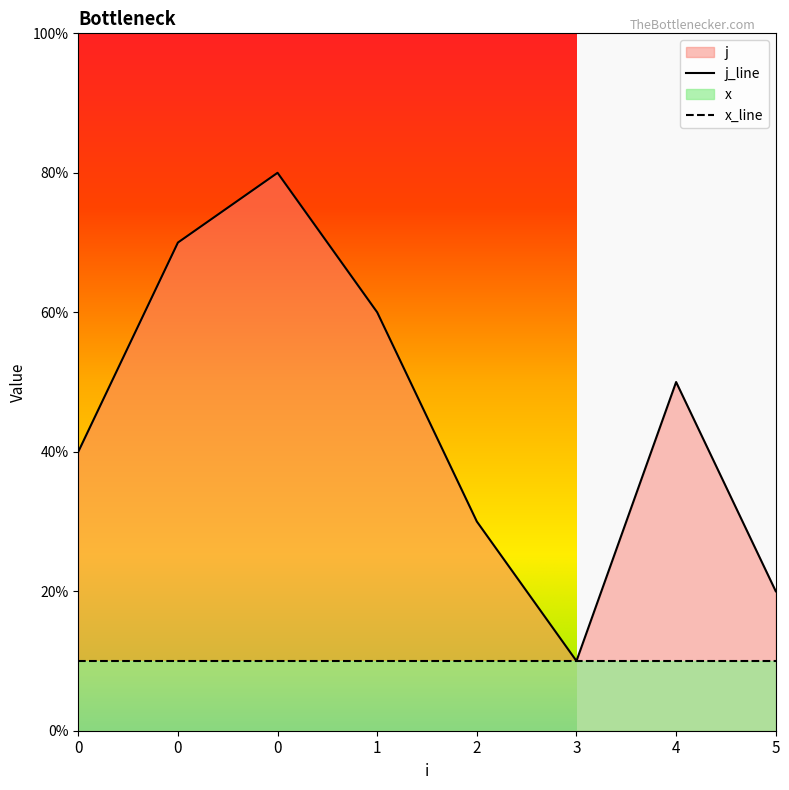

List the labels in order of value, smallest first.

3, 5, 2, 0, 4, 1, 0, 0